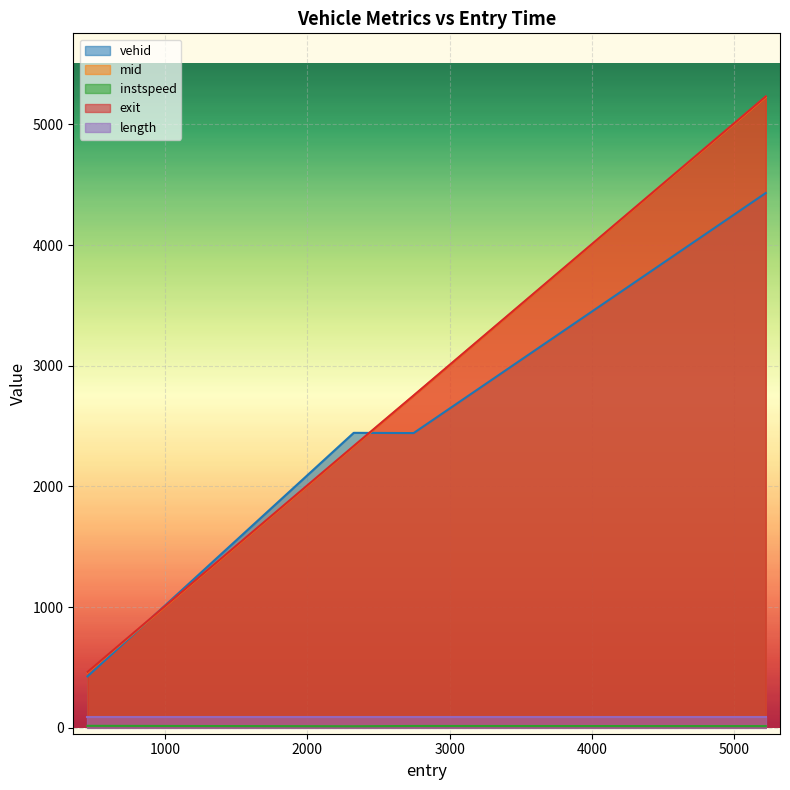

At how many categories does at least one series exceed 2911?

1